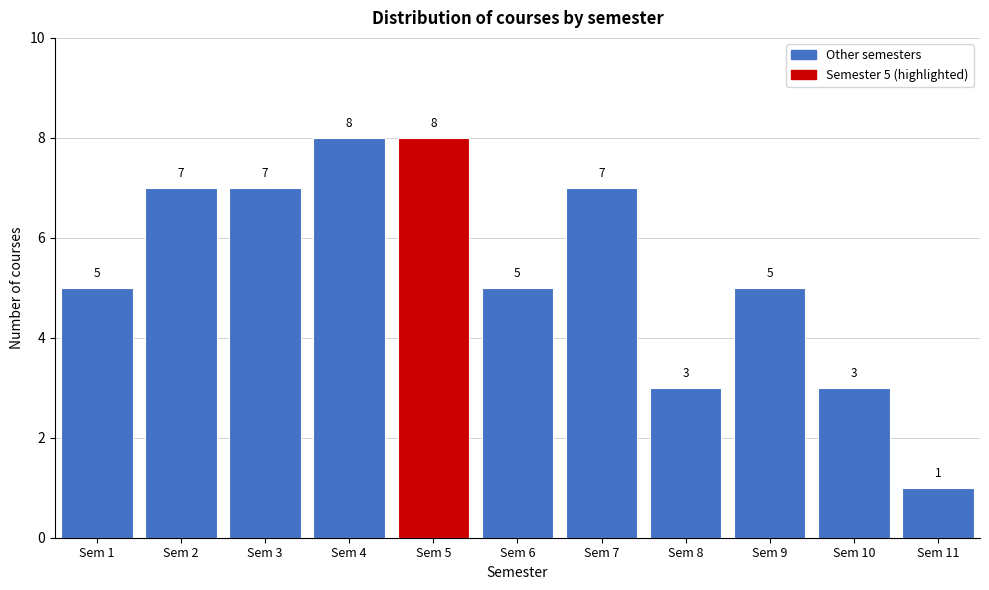

Reading left to right, transcribe all the data shown in this chart.

5	7	7	8	8	5	7	3	5	3	1